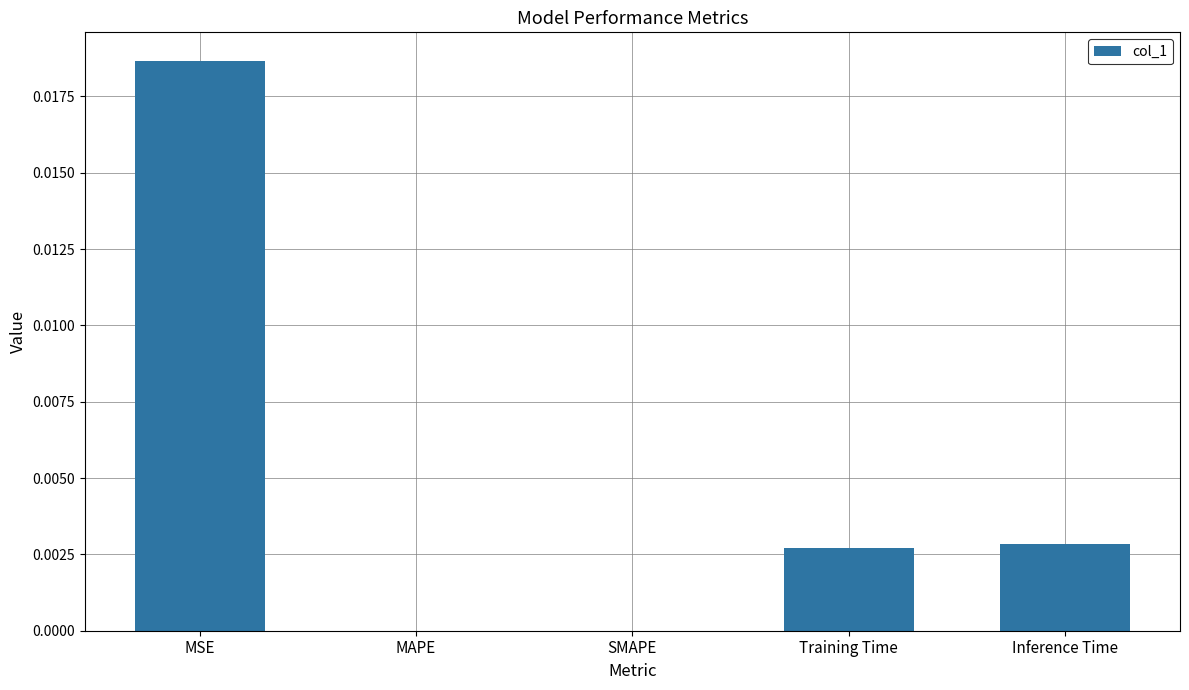

Which has a higher value, Inference Time or MAPE?

Inference Time